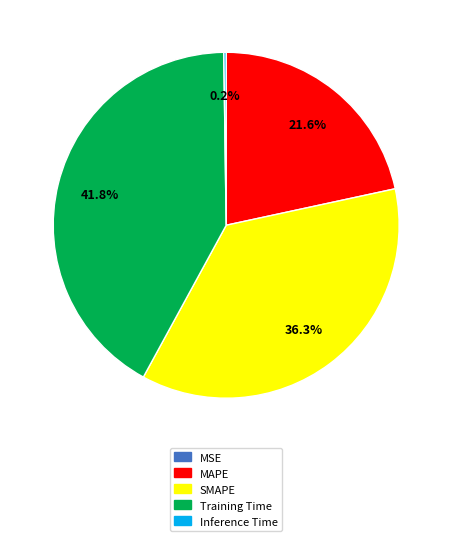

Which category has the biggest portion of the pie?

Training Time